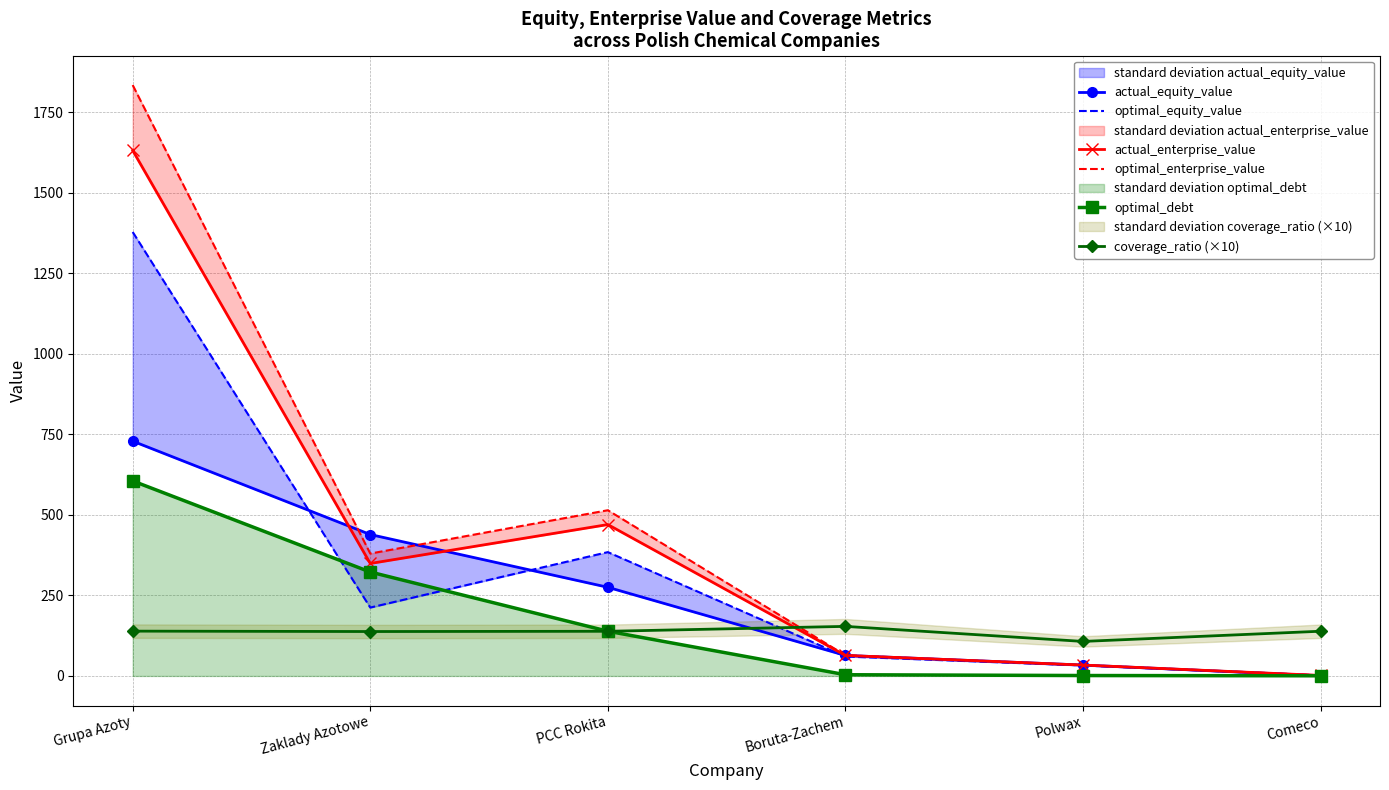

Reading left to right, list all the values displayed in this chart.

actual_equity_value: 729.0	439.1	275.3	63.7	33.8	0.7
optimal_equity_value: 1378.4	212.3	384.5	60.3	32.6	1.4
actual_enterprise_value: 1631.6	349.2	470.0	63.7	33.8	1.6
optimal_enterprise_value: 1834.6	380.0	514.5	64.2	33.9	1.9
optimal_debt: 605.5	322.7	138.9	3.8	1.4	0.5
coverage_ratio (×10): 139.2	137.9	138.7	153.9	107.2	138.9